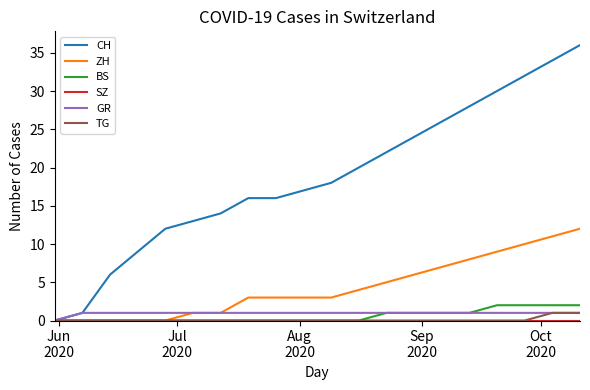

Which series has the largest range (max minus min)?

CH